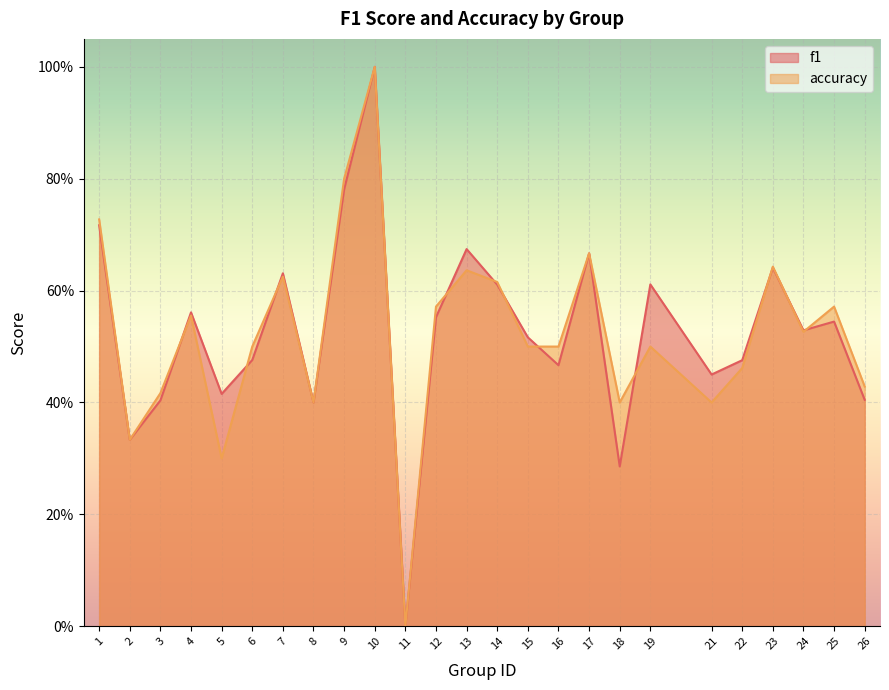

The value of accuracy at 11 is 0.4. True or false?

False